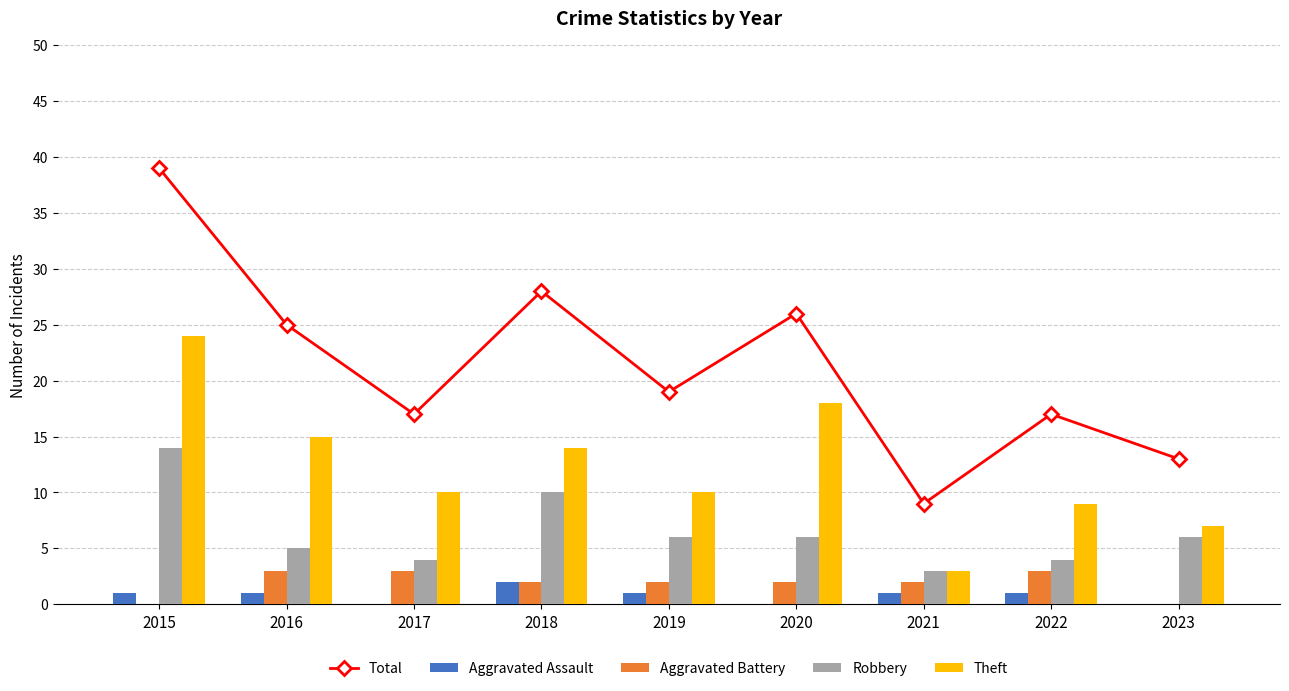

Between 2016 and 2018, which is larger?

2018